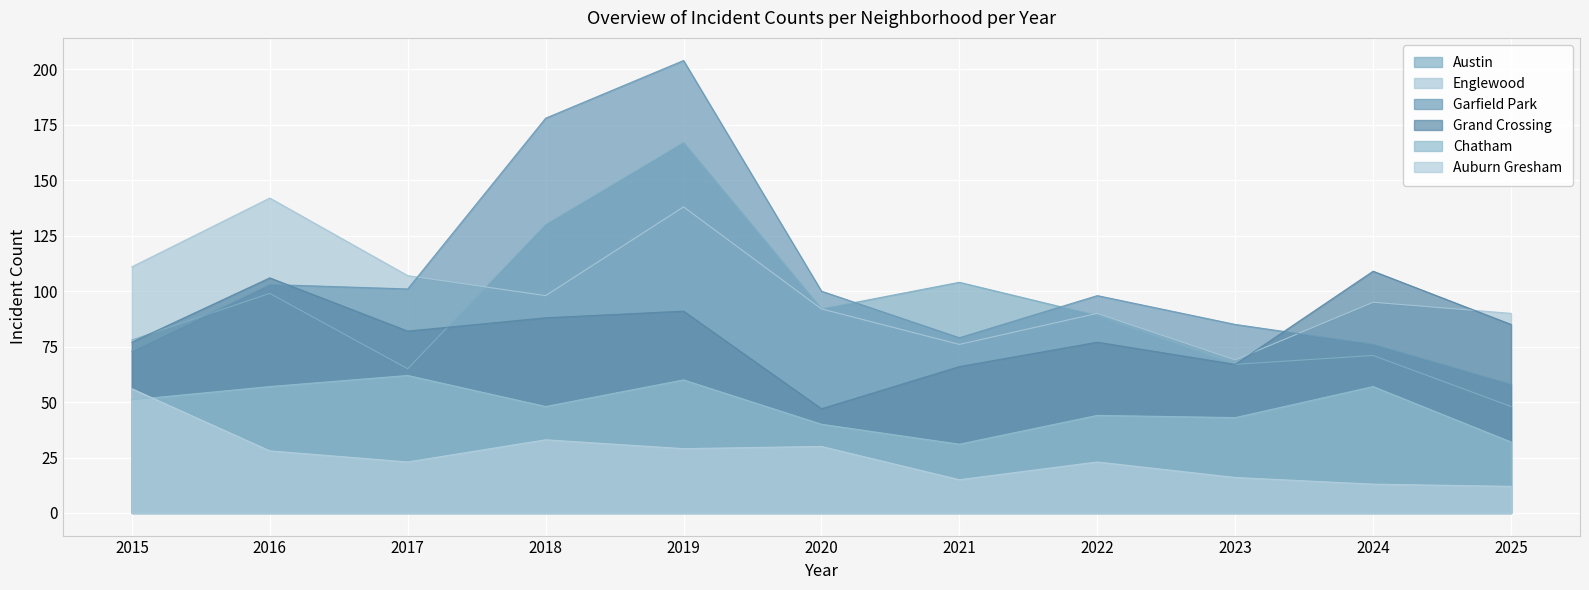

At how many categories does at least one series exceed 96?

9